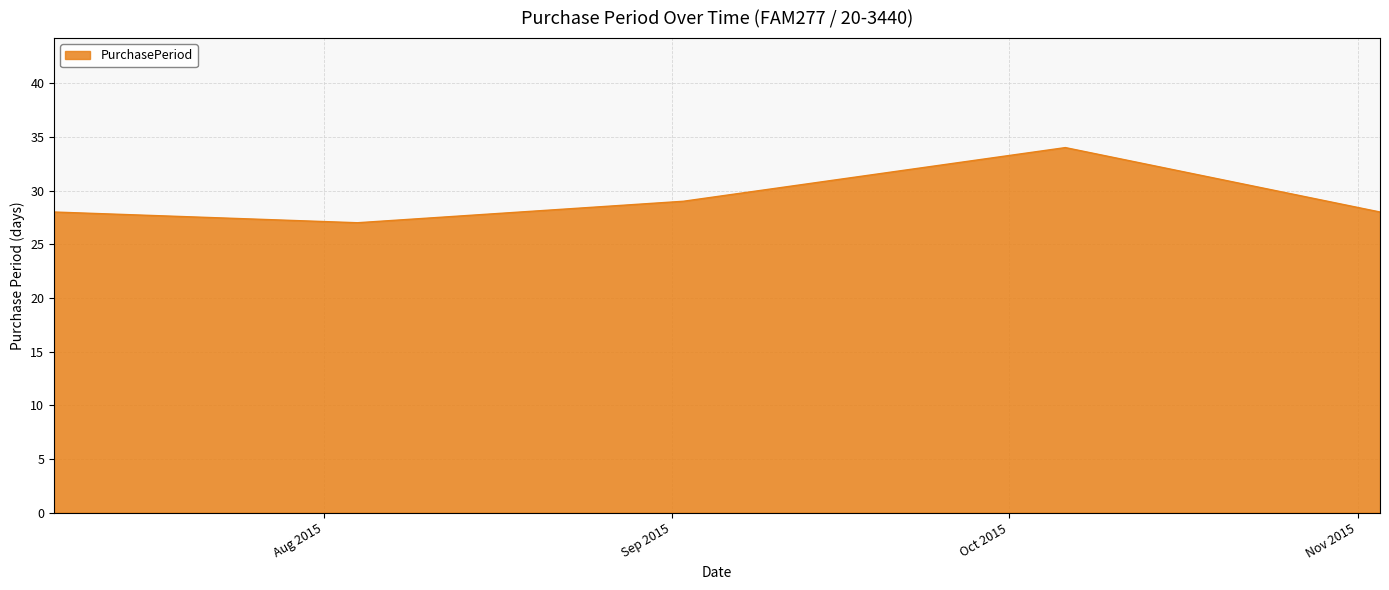

What is the greatest value displayed?

34